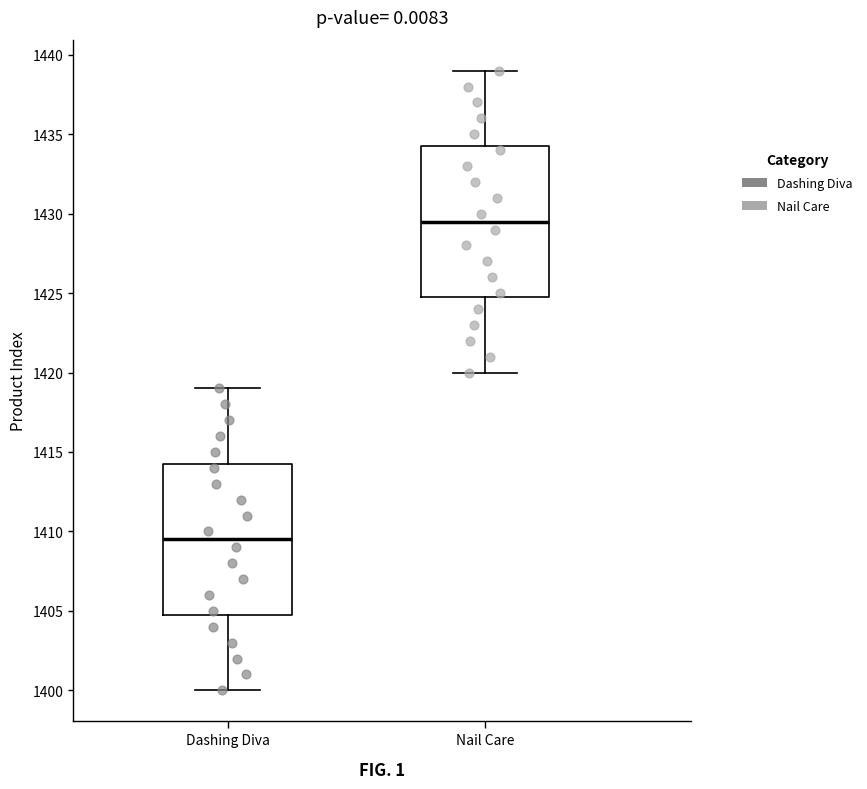

Reading left to right, read every box against the y-axis: the position of its median line, the range the box covers, and the ends of its whiskers. The values are not printed on the chart, so give them approximately, as read against the axis.

Dashing Diva: median 1409.5, box 1405.0 to 1414.5, whiskers 1400.0 to 1419.0
Nail Care: median 1429.5, box 1425.0 to 1434.5, whiskers 1420.0 to 1439.0